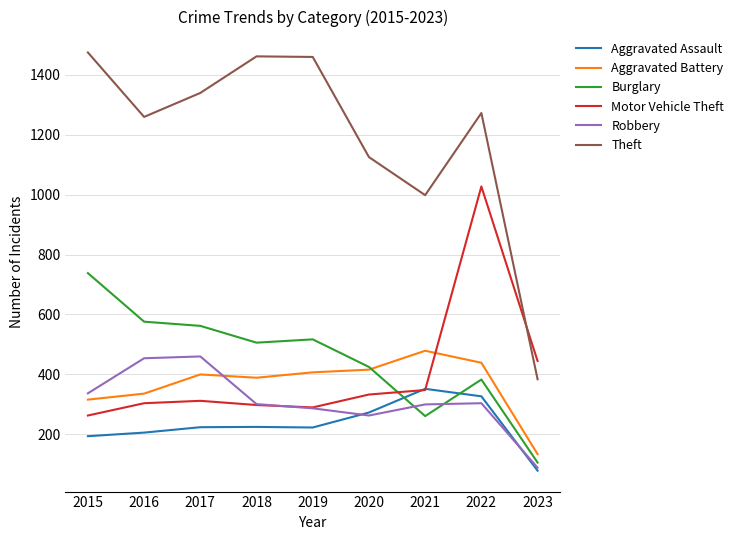

True or false: Robbery has more than 2 interior local peaks.

False